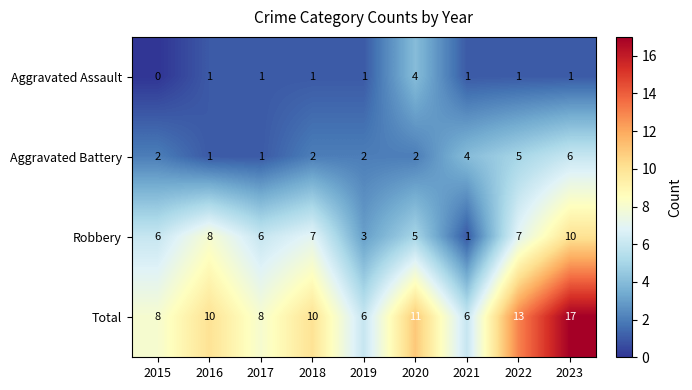

What is the average value of the Aggravated Battery series?

3